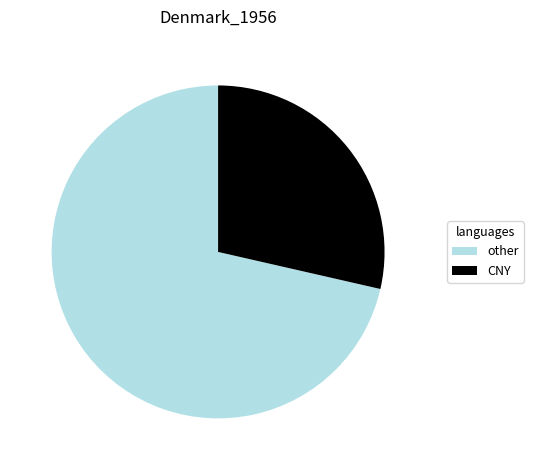

How many segments does this pie chart have?

2